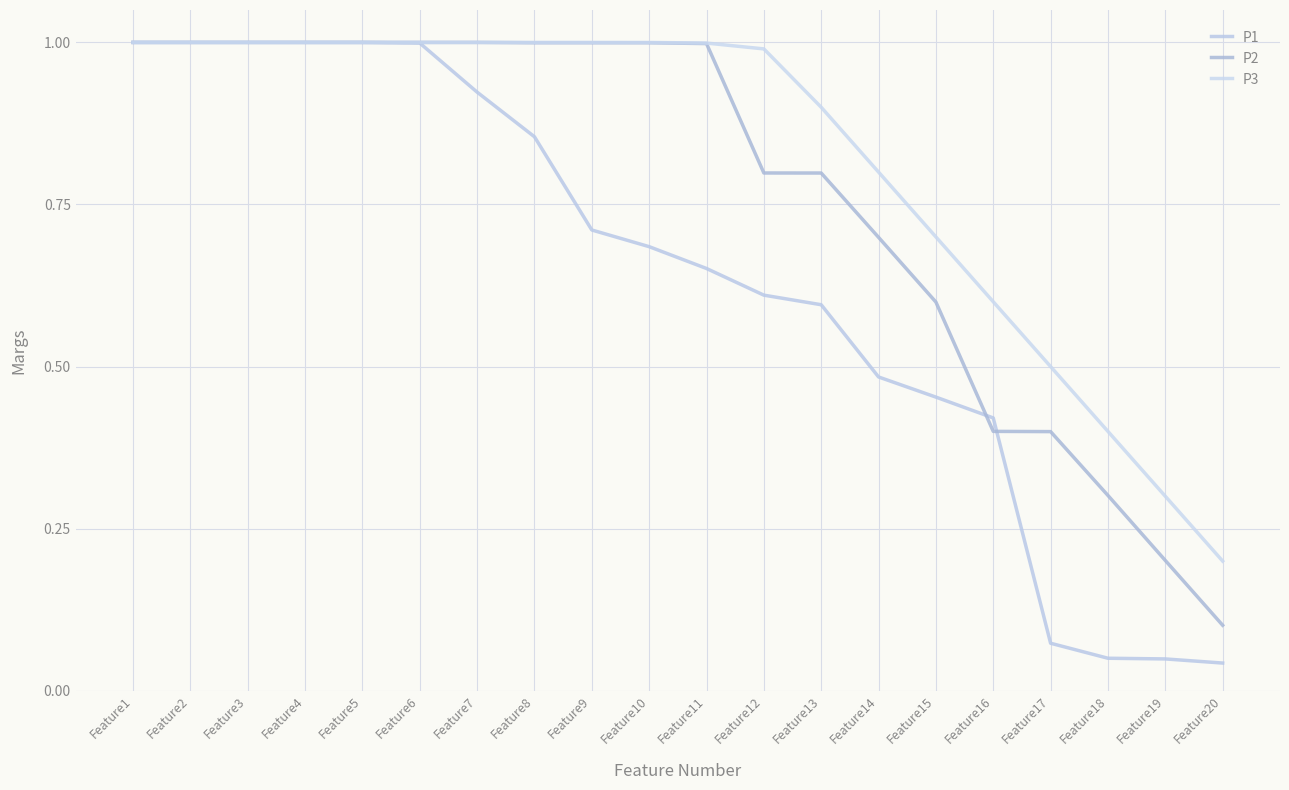

True or false: P1 has a value of 0.8 at Feature13.

False